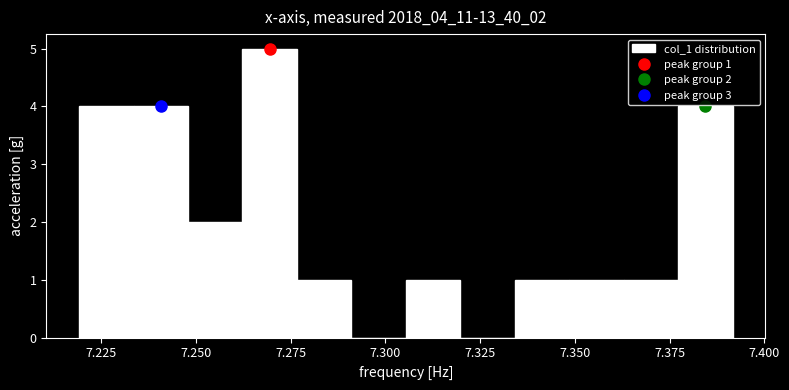

Read against the x-axis, roughly where is the centre of the tallest bar?

7.270